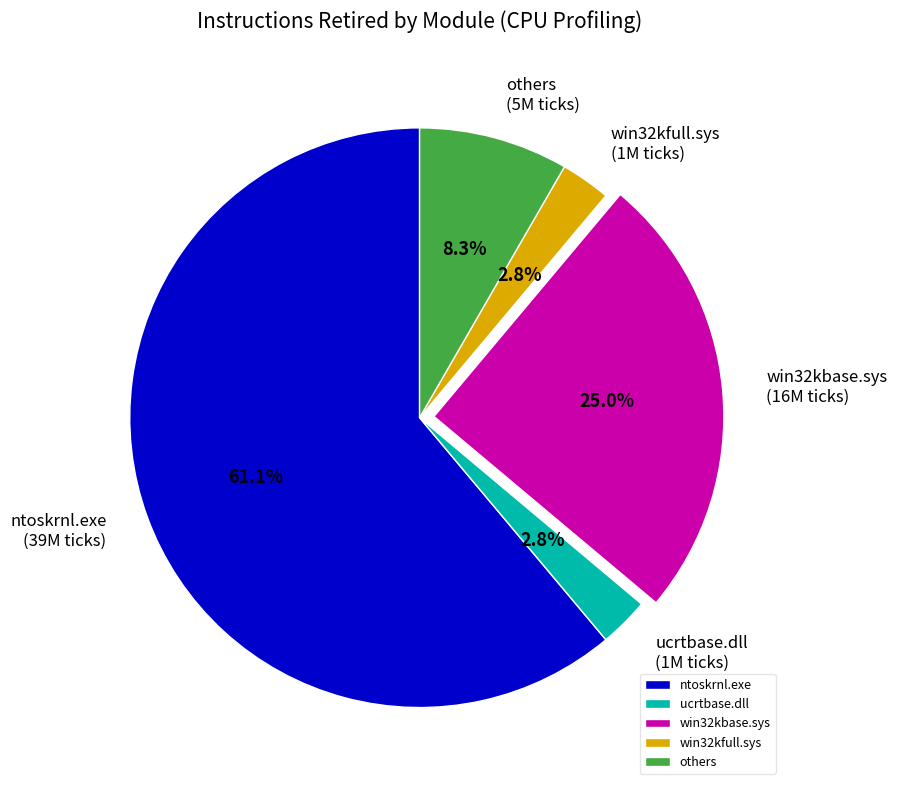

How many segments does this pie chart have?

5